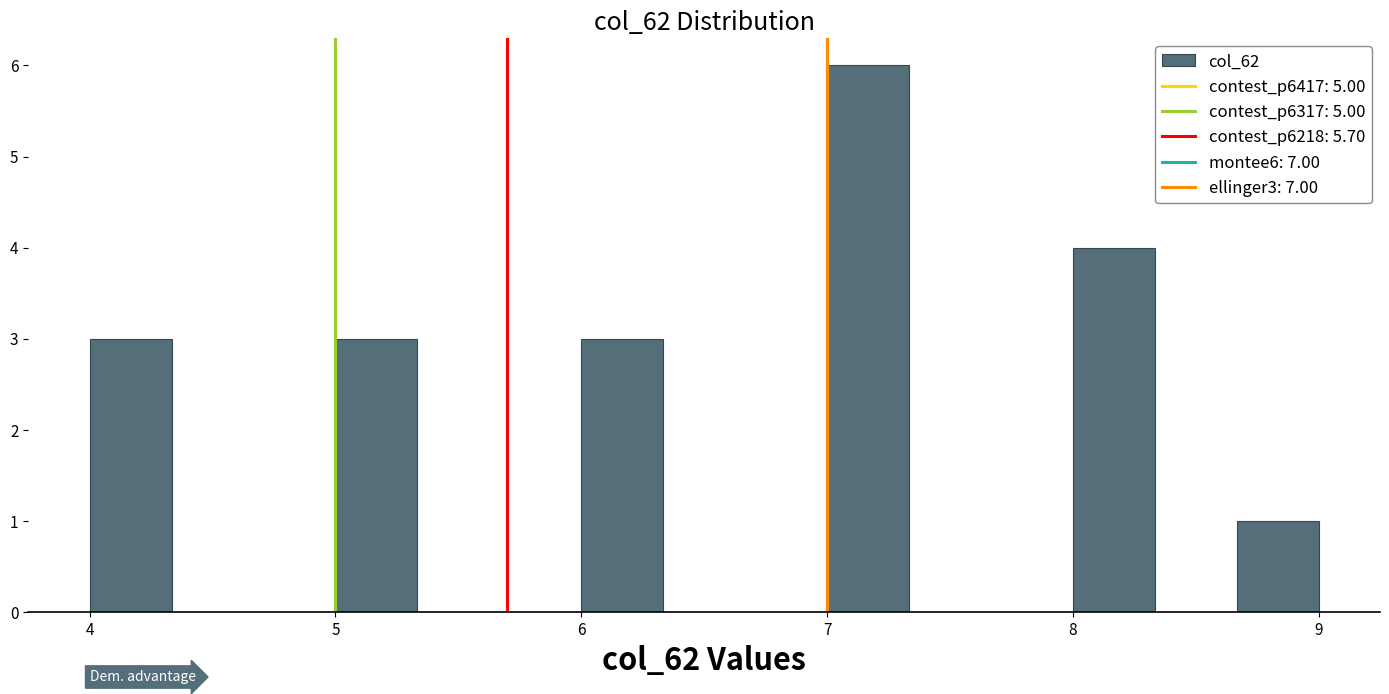

Read against the x-axis, roughly where is the centre of the tallest bar?

7.2